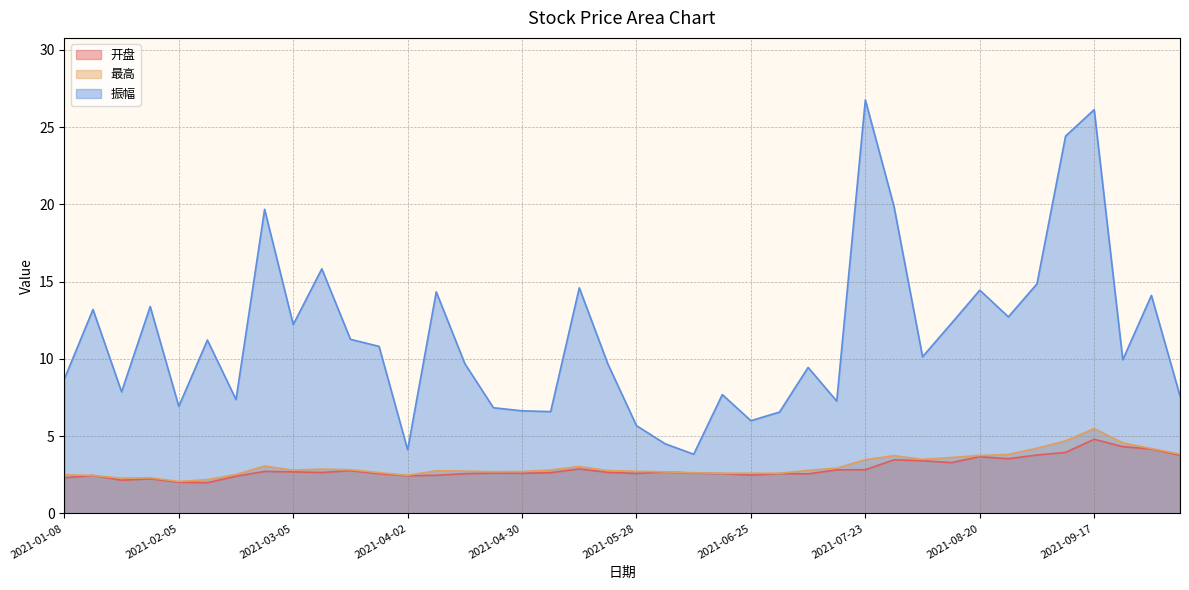

What is the label of the 16th point from the left?

2021-04-23